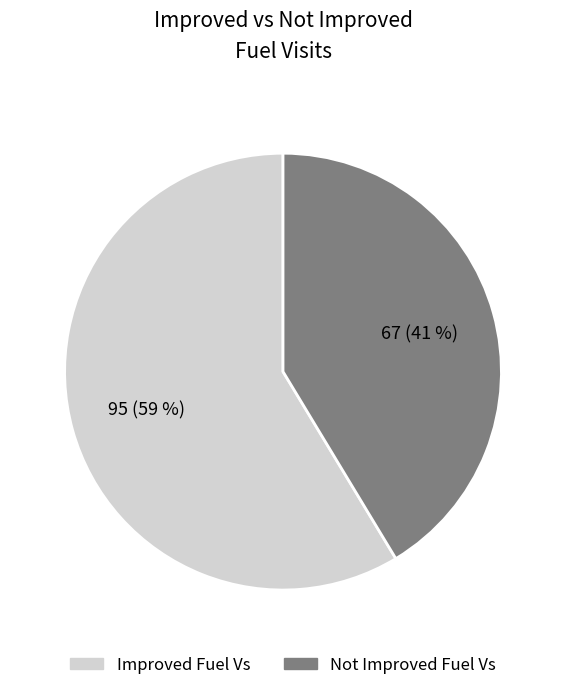

True or false: Not Improved Fuel Vs accounts for 41% of the total.

True